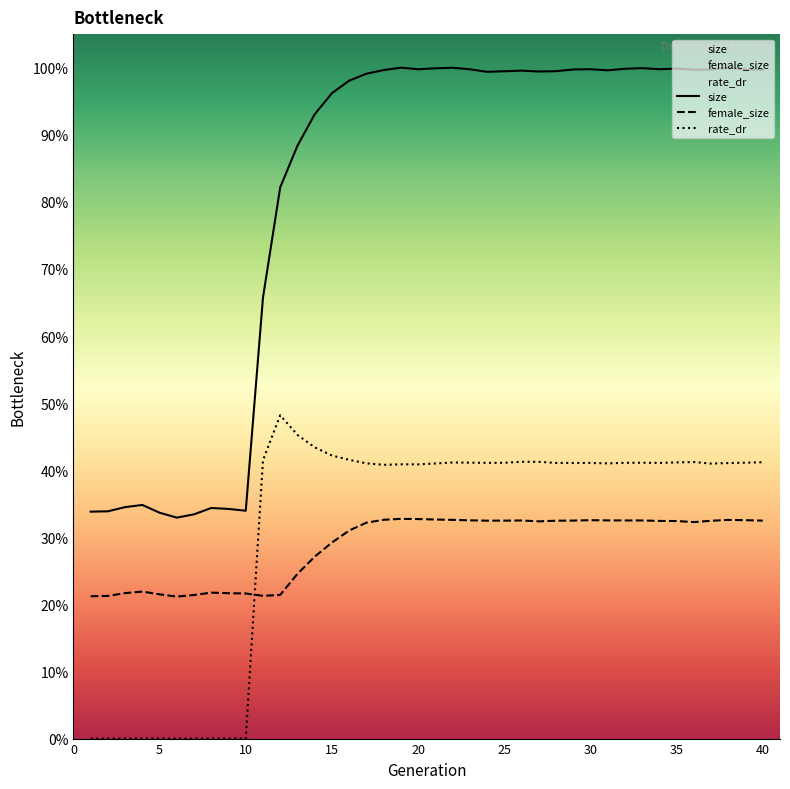

How many intersections are there between rate_dr and female_size?

1